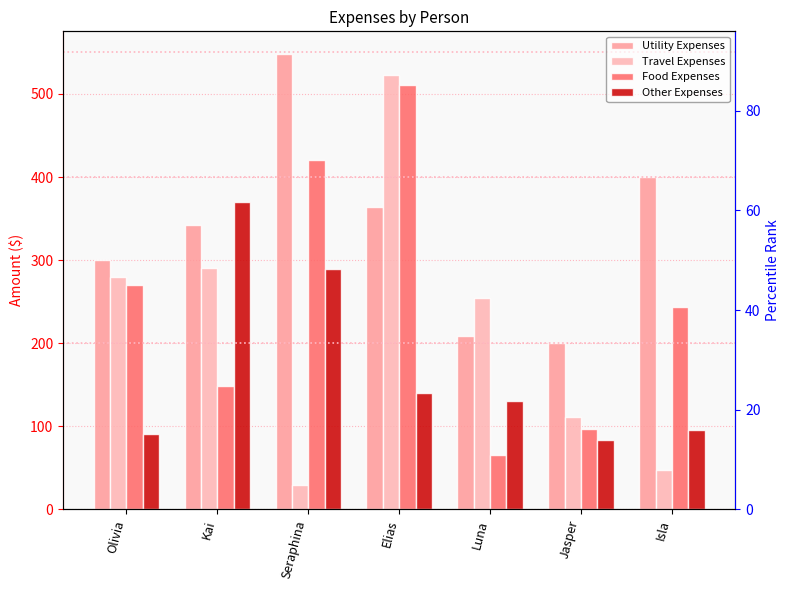

What is the label of the 6th bar from the right?

Kai